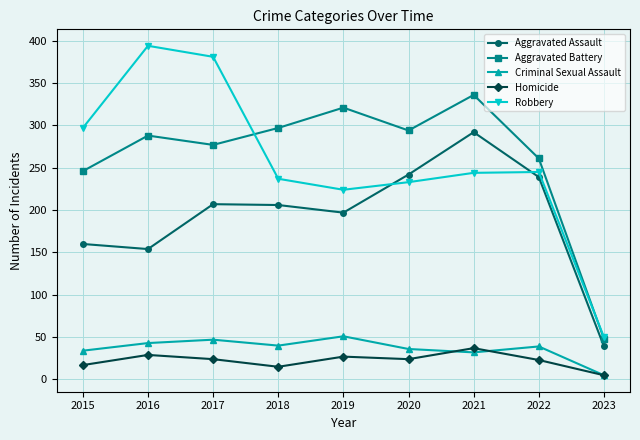

Is it true that Robbery equals 14 at 2023?

False